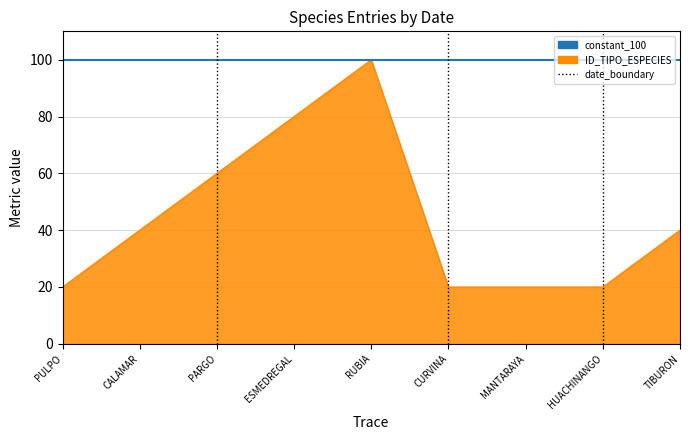

What is the smallest value displayed?

20